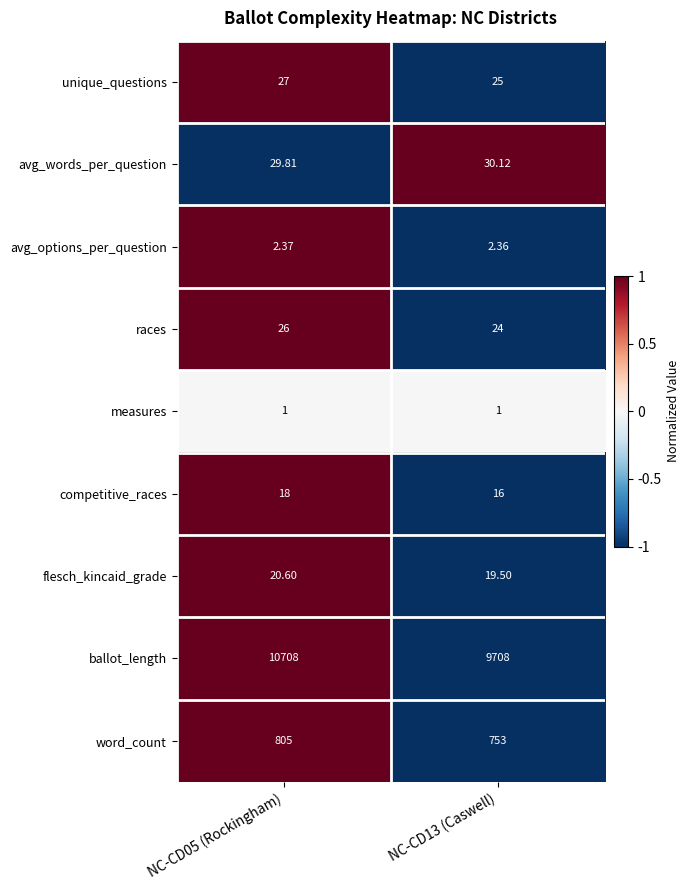

Is the value of races at NC-CD13 (Caswell) greater than the value of flesch_kincaid_grade at NC-CD05 (Rockingham)?

Yes